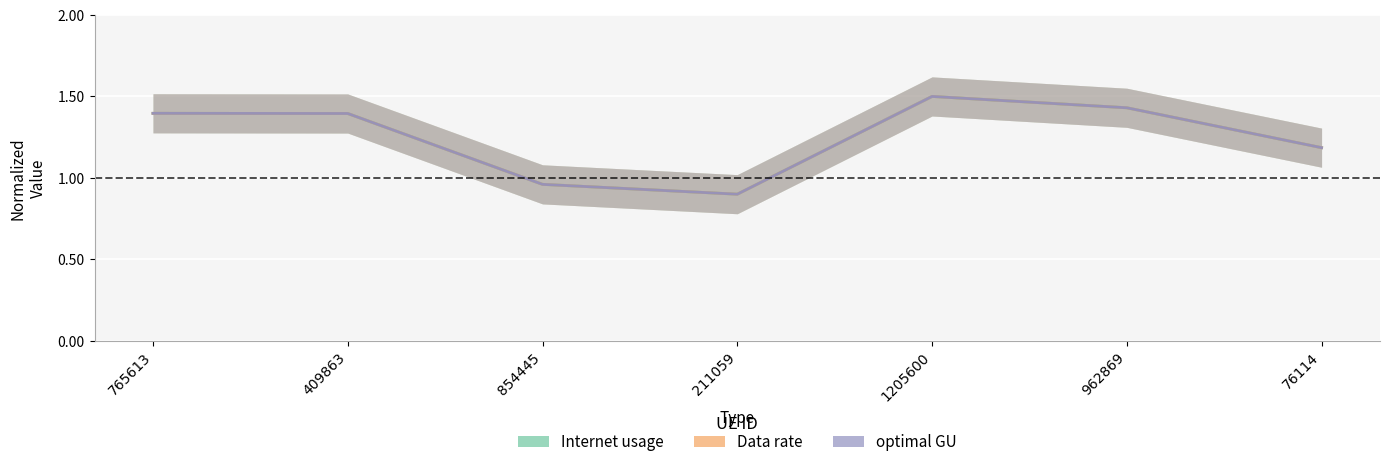

The Data rate series shows 1.9 at 76114. True or false?

False